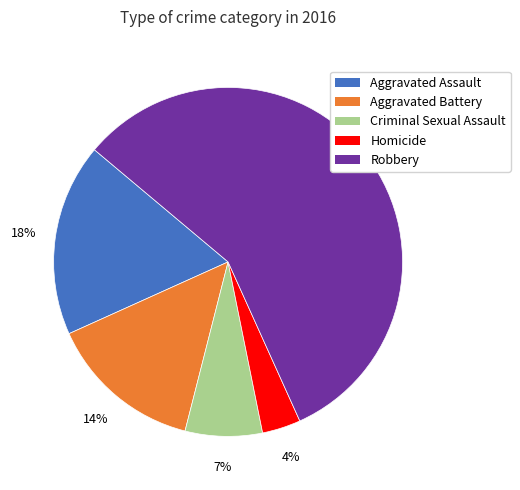

To the nearest percent, what is the combined percentage of Homicide and Robbery?

61%